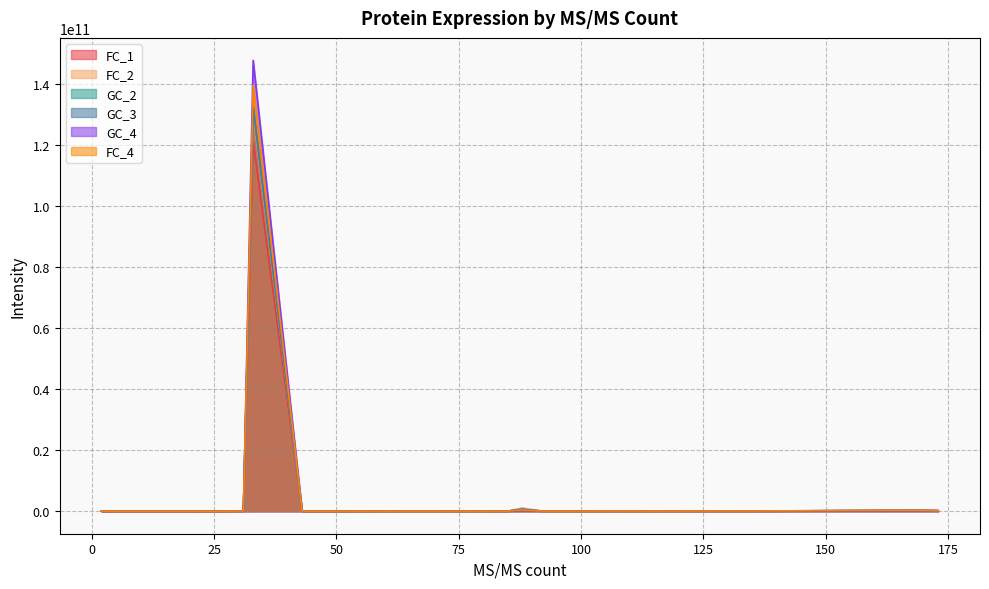

How many intersections are there between GC_2 and FC_2?

3